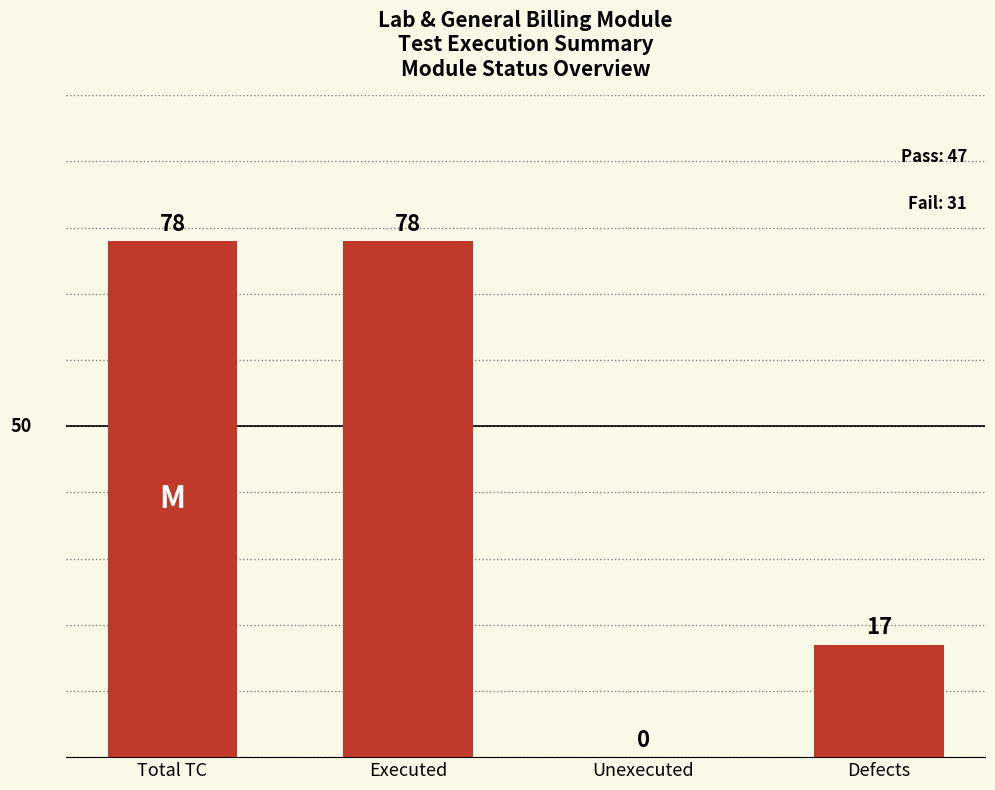

Are the bars horizontal?

No